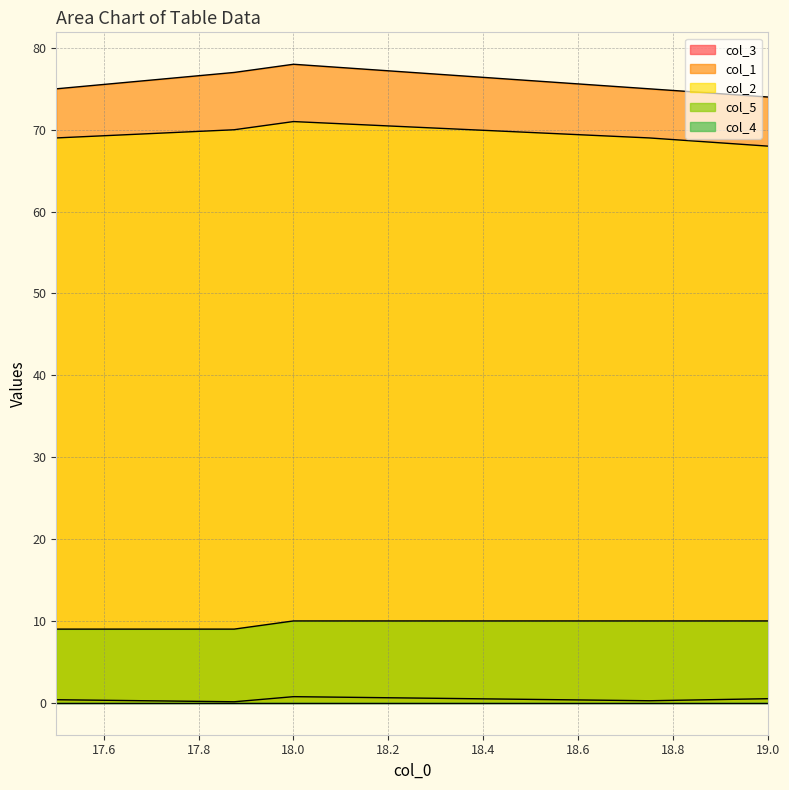

True or false: col_1 and col_2 intersect in this chart.

False